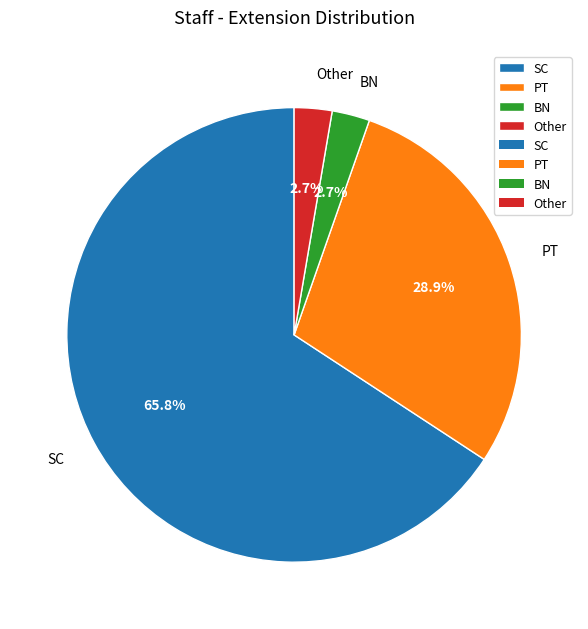

What is the majority slice?

SC